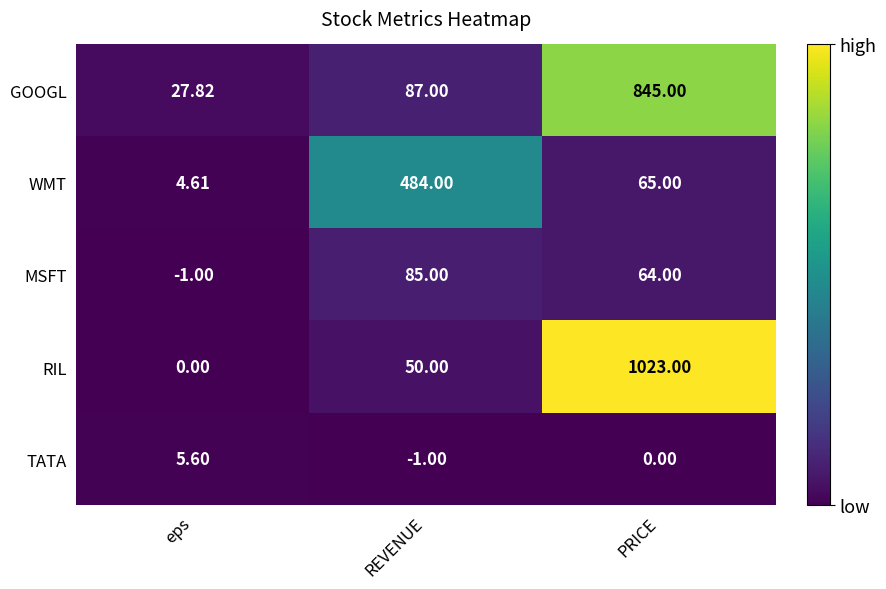

Which series has the largest total across all categories?

RIL